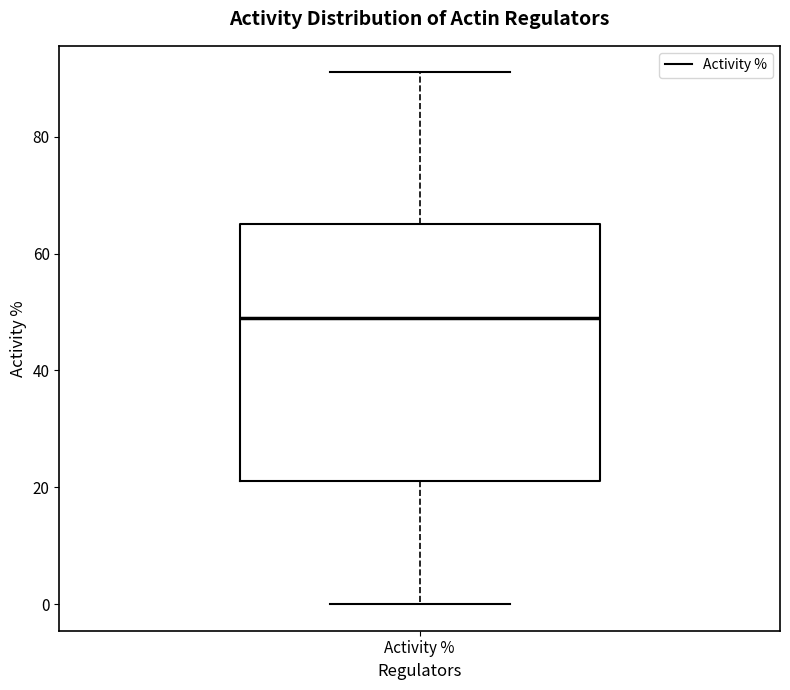

Transcribe this box plot: give where the median line is, the range the box spans, and where the two whiskers end, as read against the y-axis. The values are not printed on the chart, so give them approximately, as read against the axis.

median 50, box 22 to 66, whiskers 0 to 92